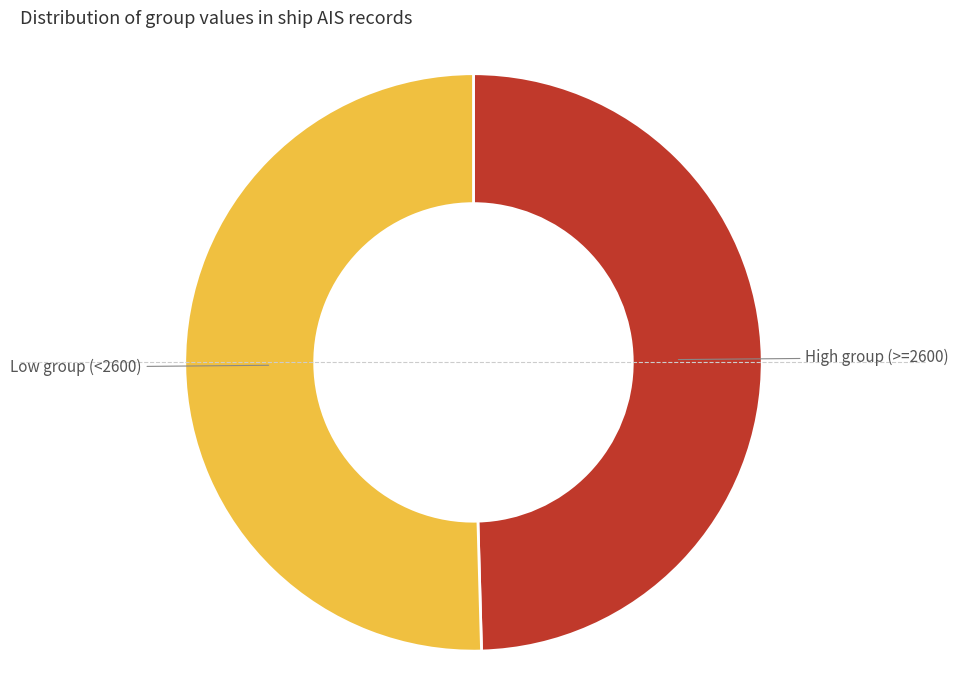

Is there a majority slice in this chart?

Yes